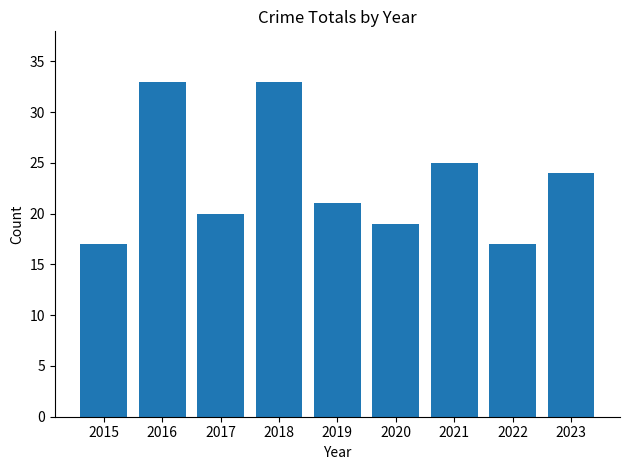

The value at 2015 is 17. True or false?

True